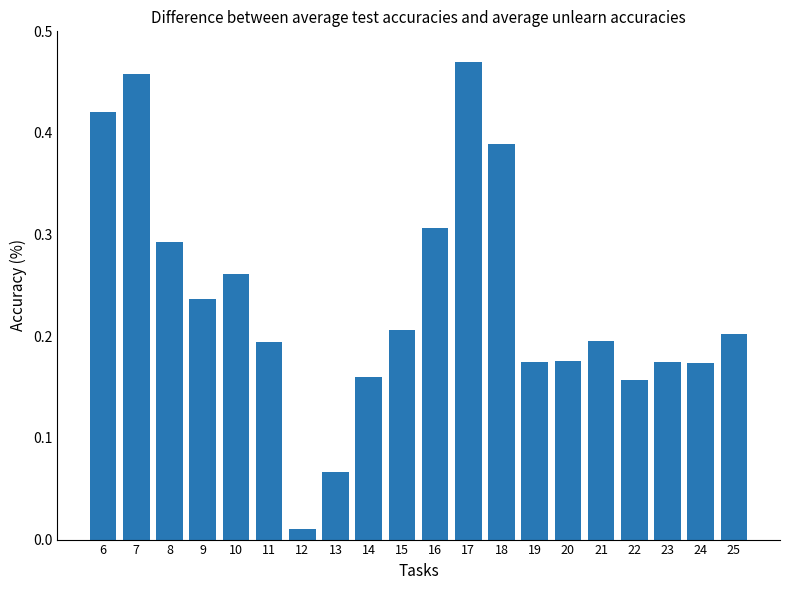

Which has a higher value, 24 or 16?

16